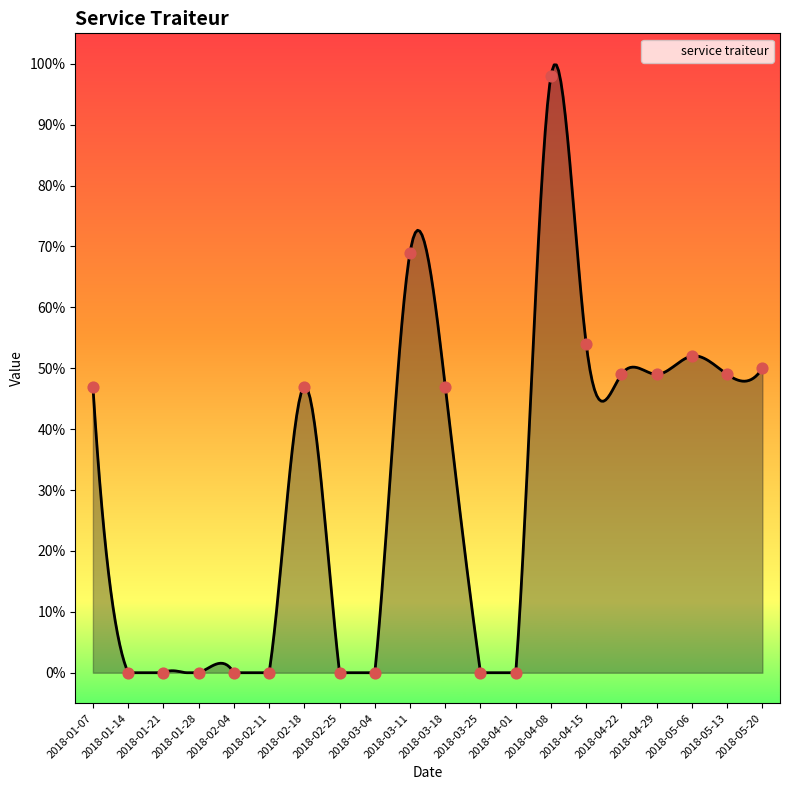

Which has a higher value, 2018-03-18 or 2018-05-20?

2018-05-20